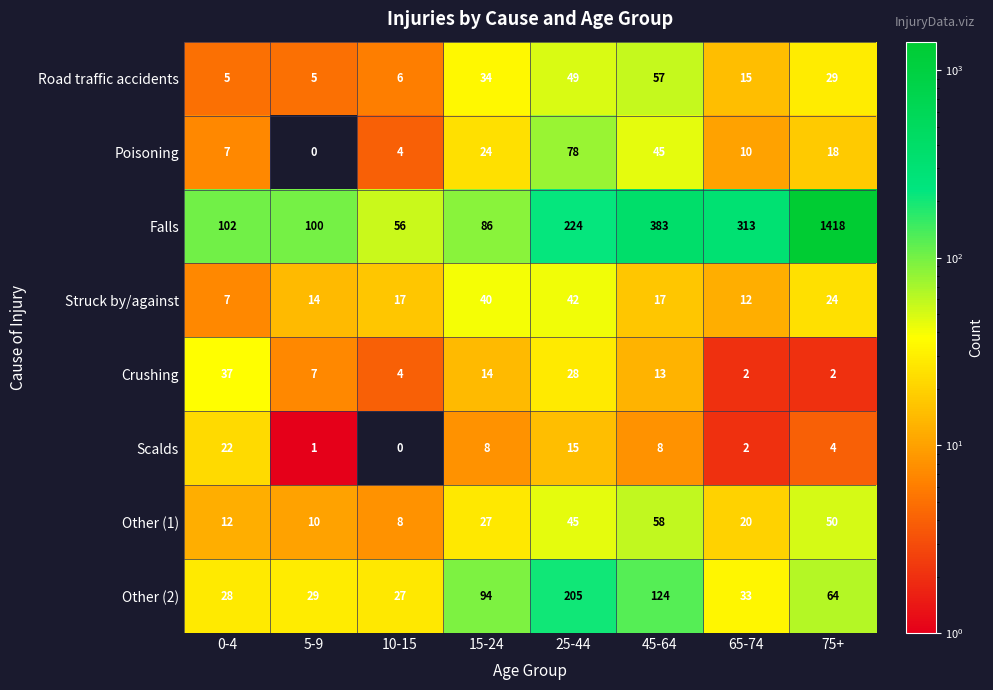

Rank the series at 75+ from highest to lowest value.

Falls, Other (2), Other (1), Road traffic accidents, Struck by/against, Poisoning, Scalds, Crushing